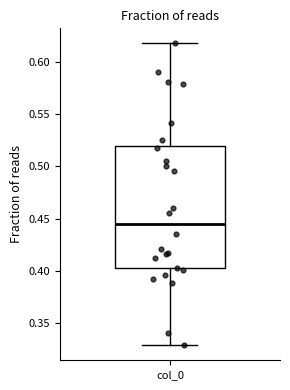

Read this box plot against the y-axis: the position of the median line, the range covered by the box, and the ends of both whiskers. The values are not printed on the chart, so give them approximately, as read against the axis.

median 0.445, box 0.400 to 0.520, whiskers 0.330 to 0.620